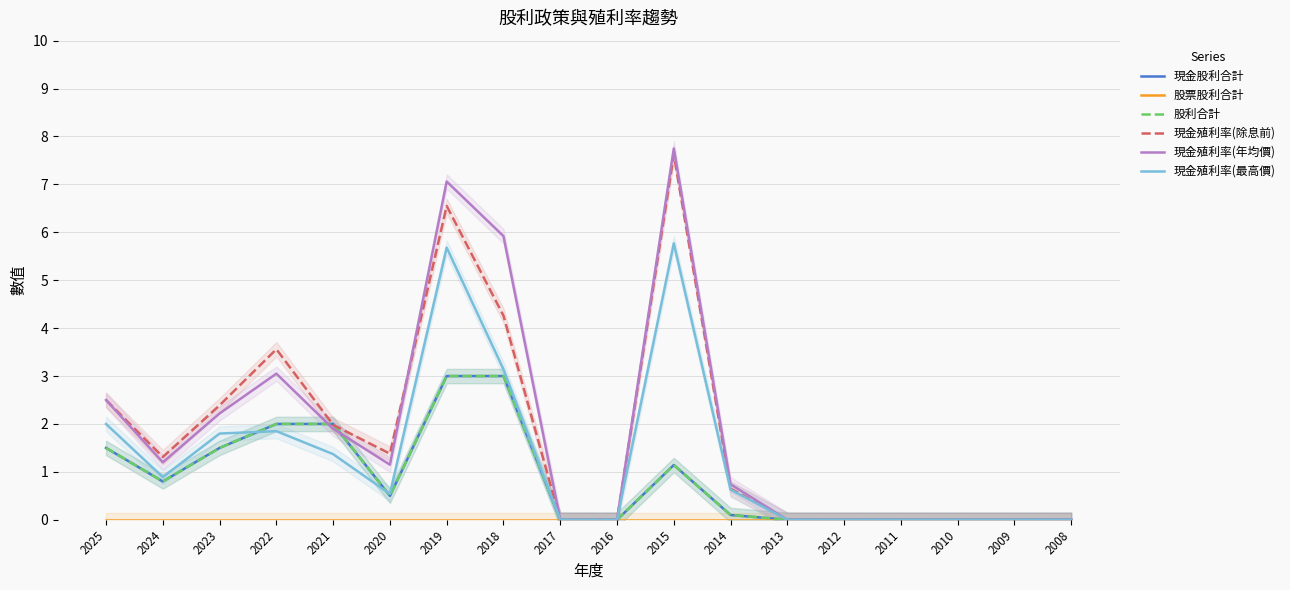

Where is 股利合計 nearest to the value 1?

2015